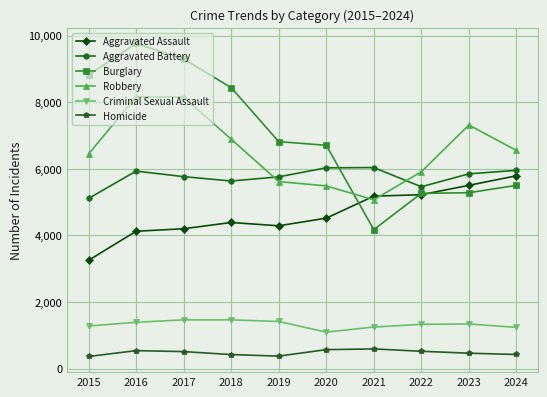

At how many categories does at least one series exceed 9516?

1